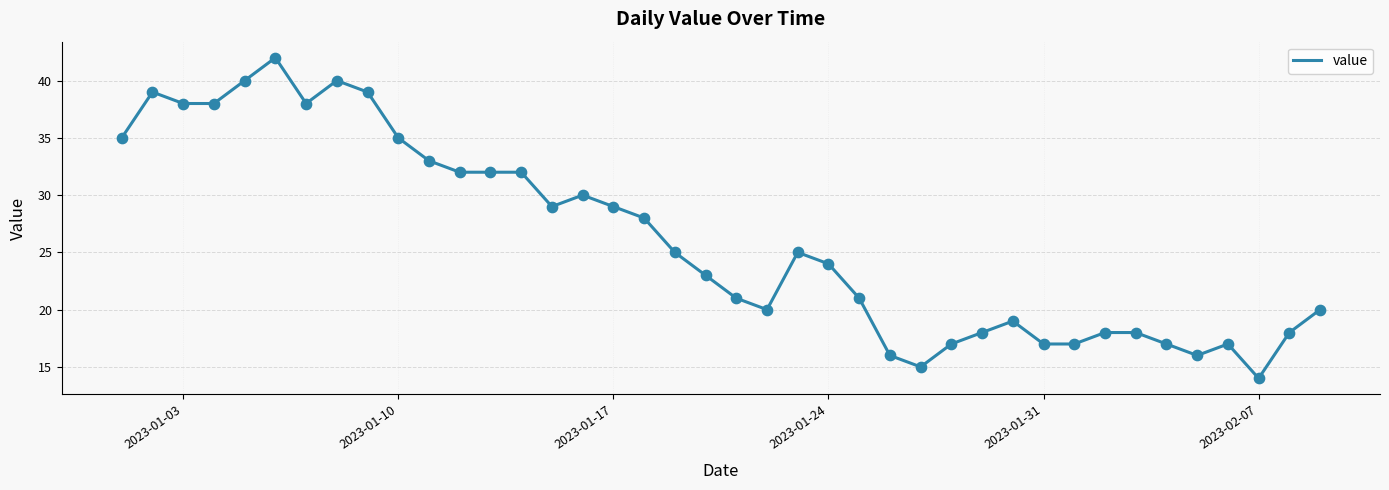

What is the difference between the maximum and minimum values?

28